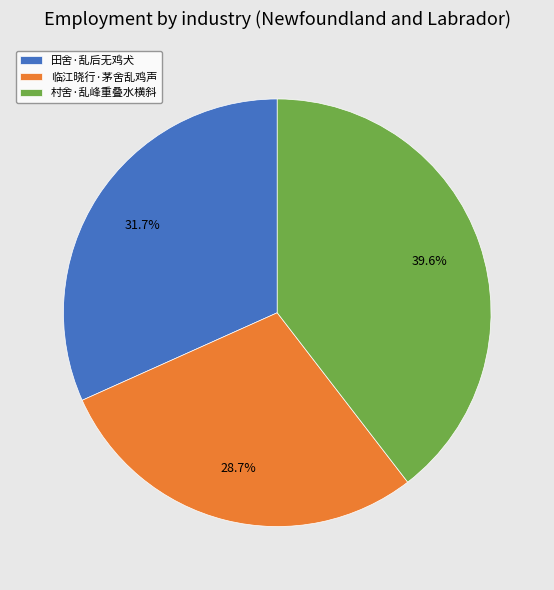

To the nearest percent, what is the average slice percentage?

33%